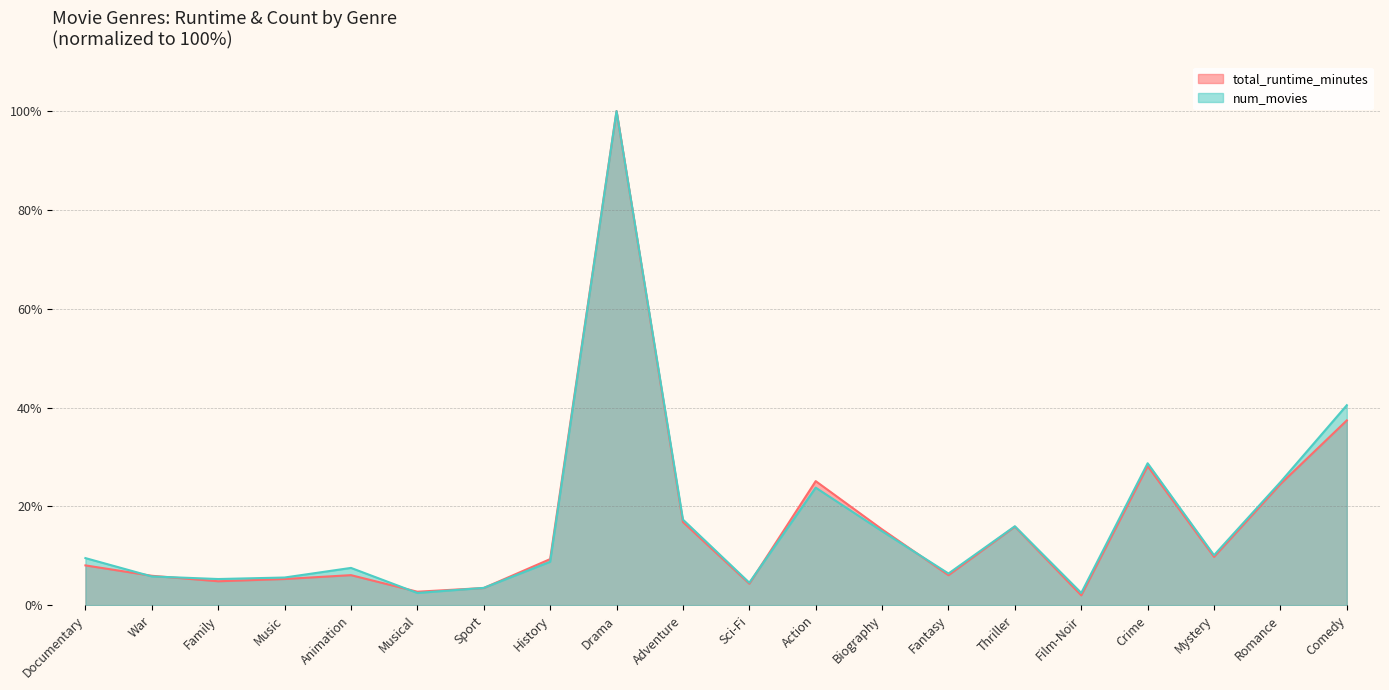

True or false: num_movies has a value of 3.6 at Biography.

False